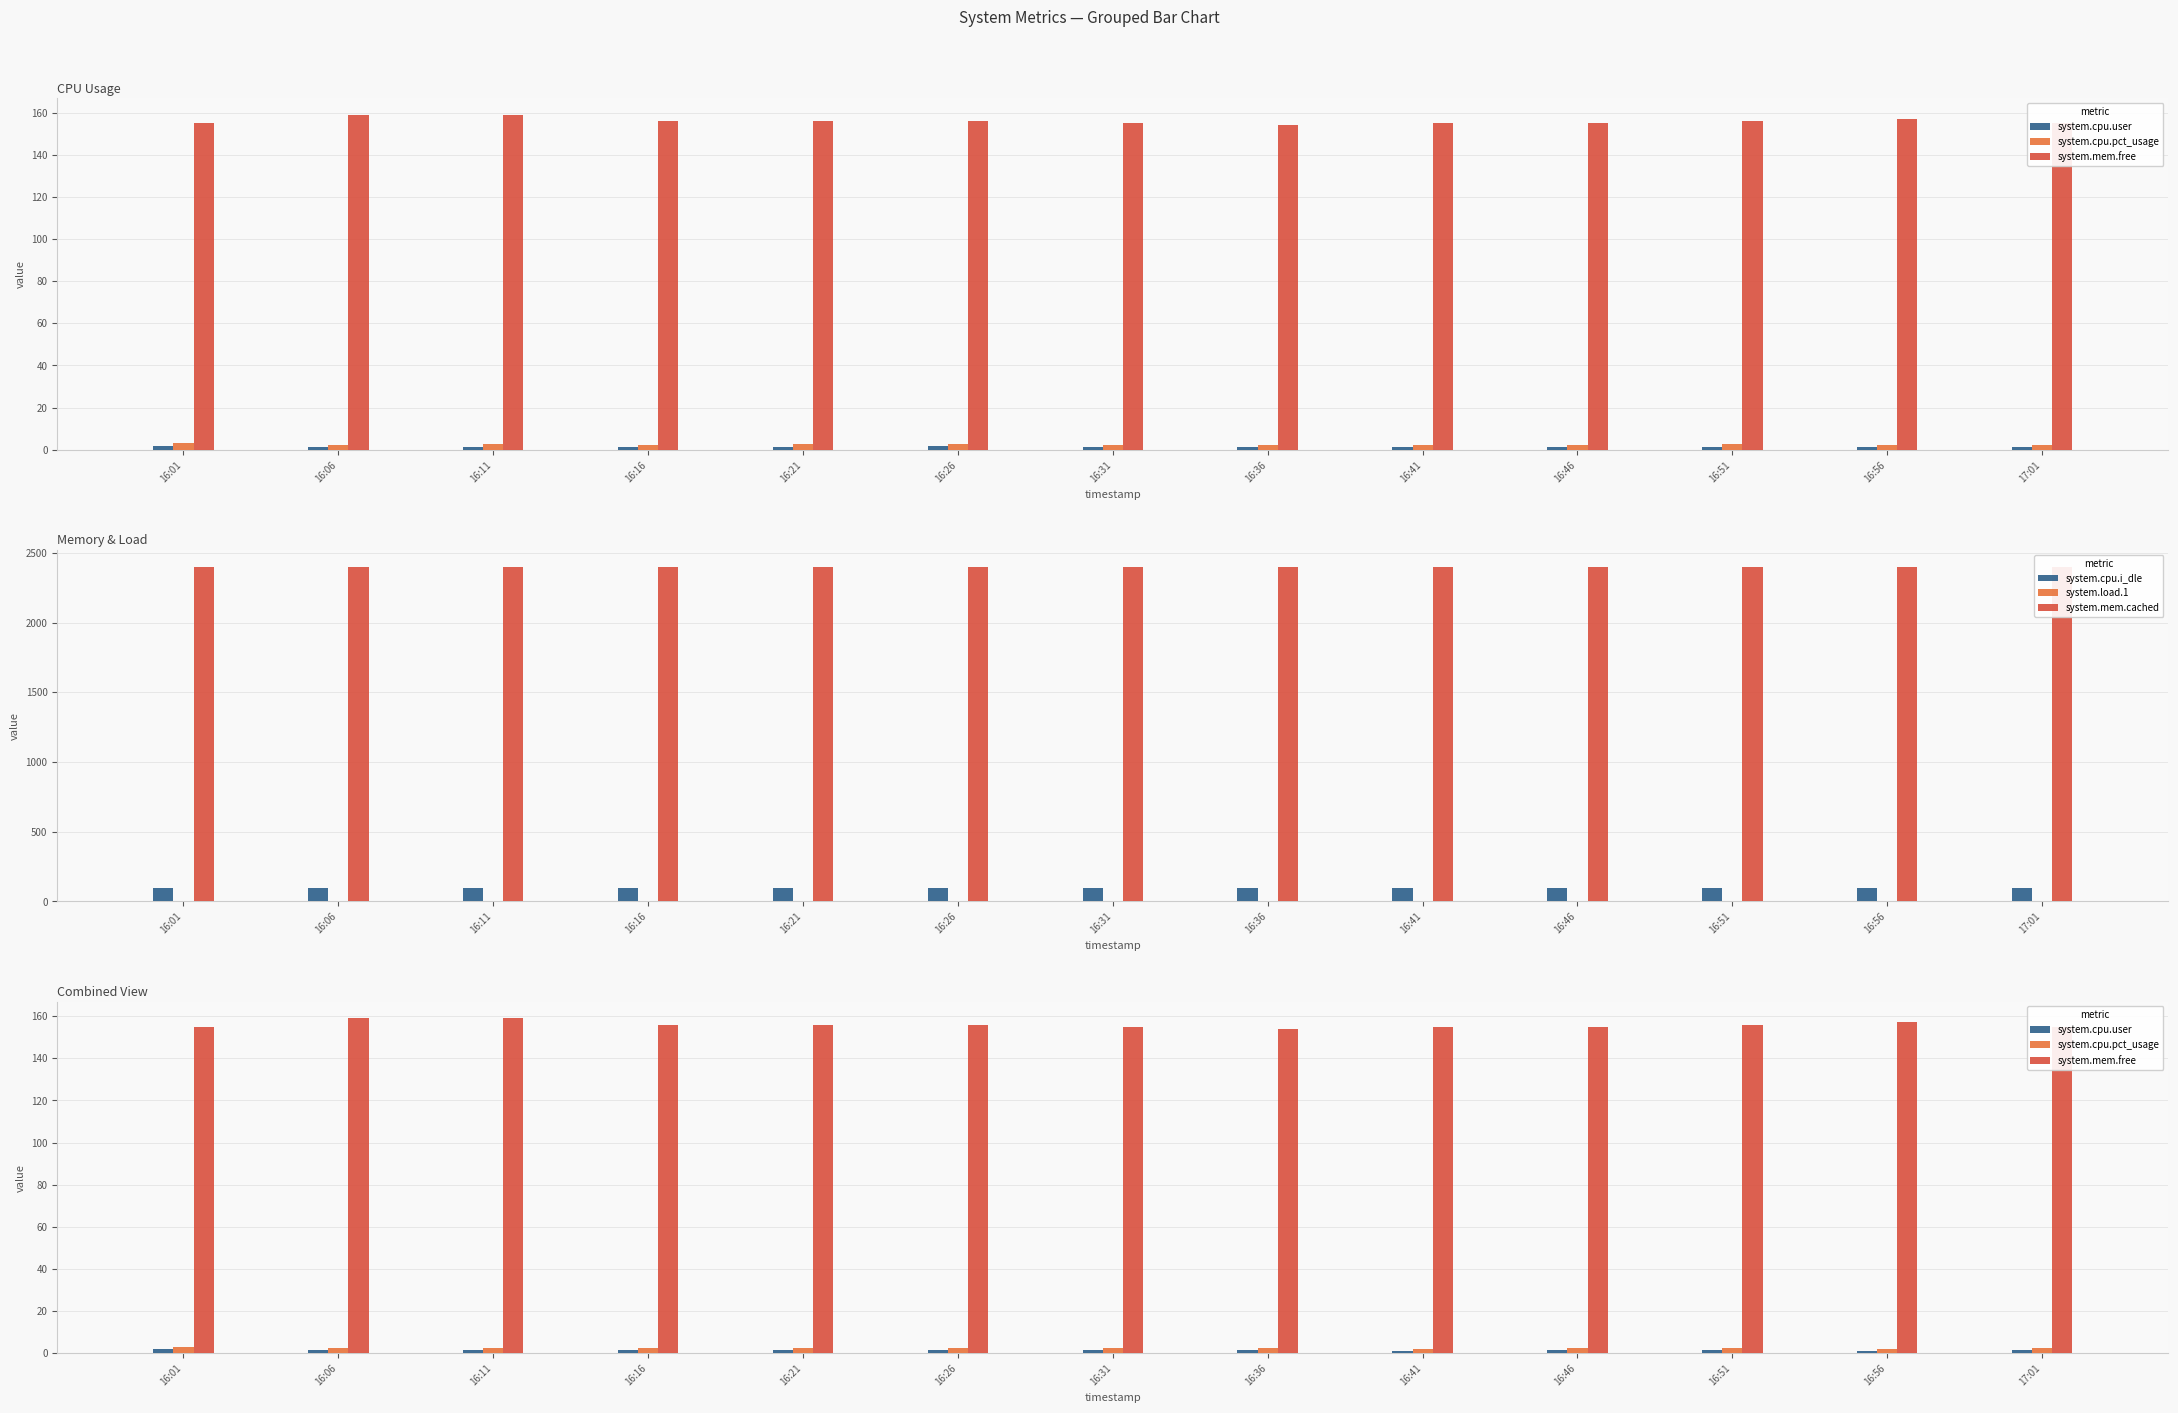

What is the label of the 8th bar from the right?

16:26